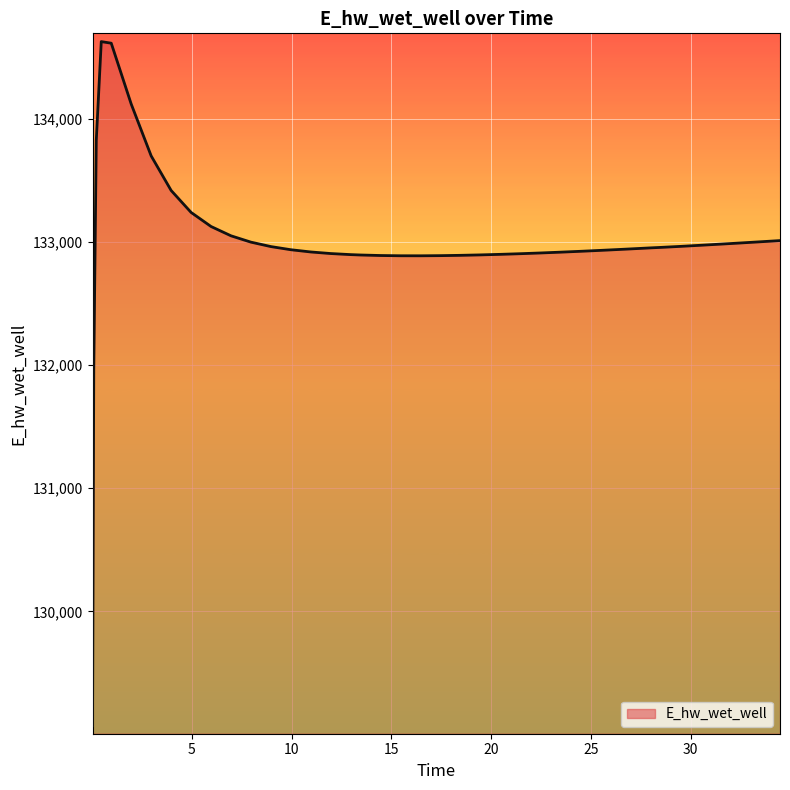

What is the smallest value displayed?

129070.3